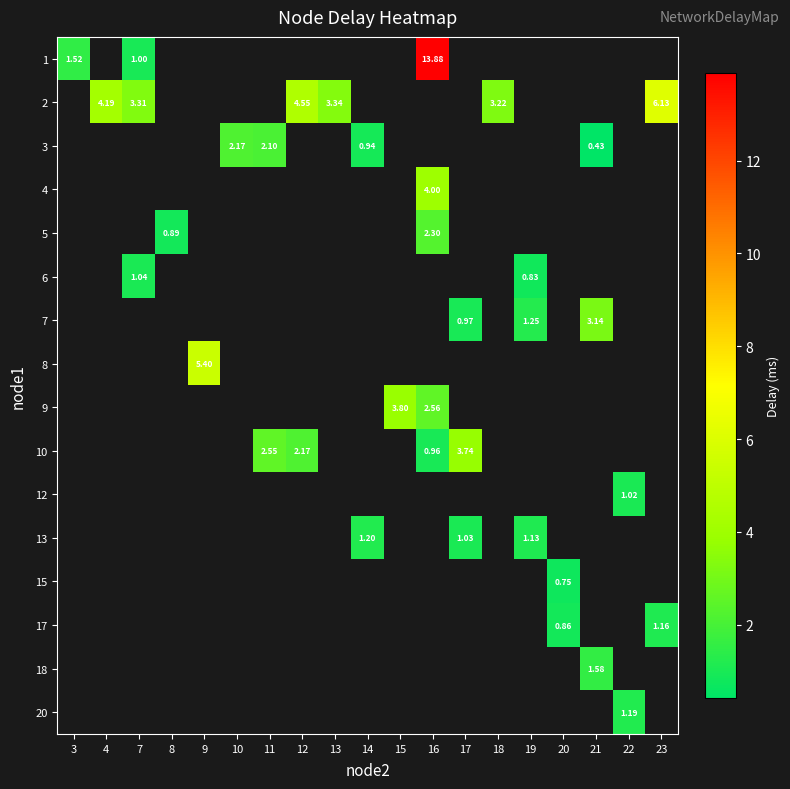

What is the maximum value shown in the chart?

13.9